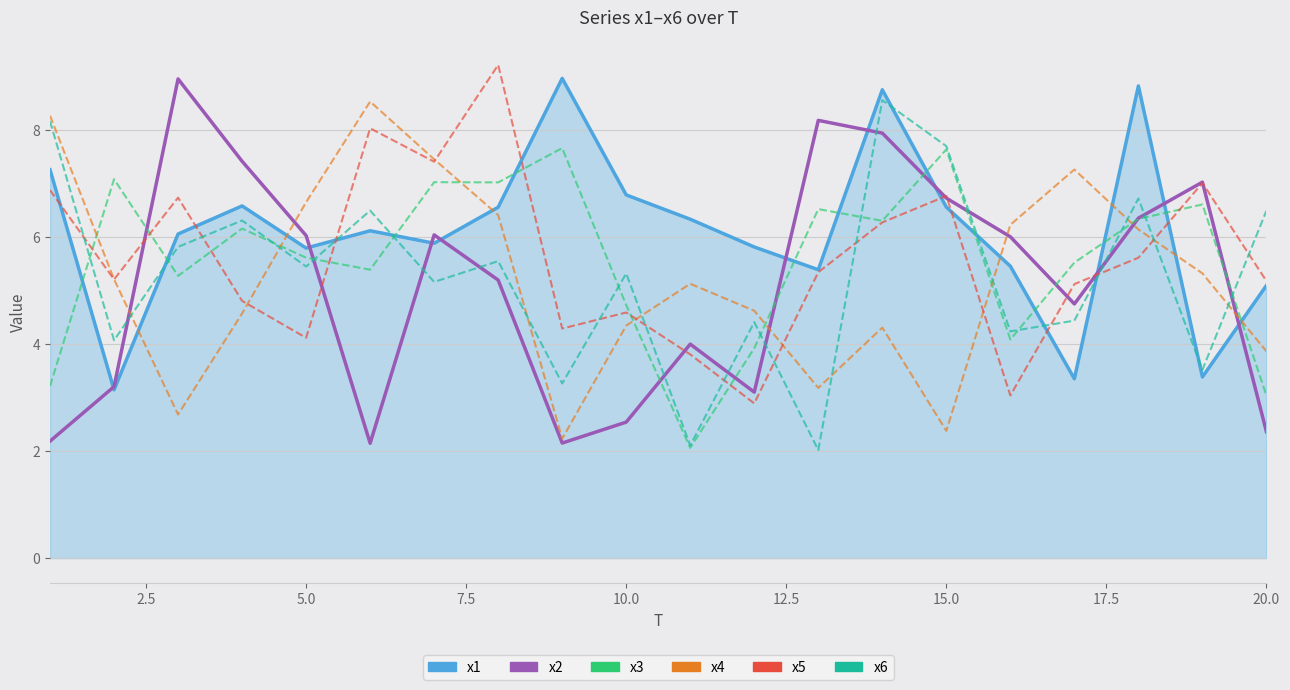

What is the sum of the x1_line values at 19 and 17.5?

11.7